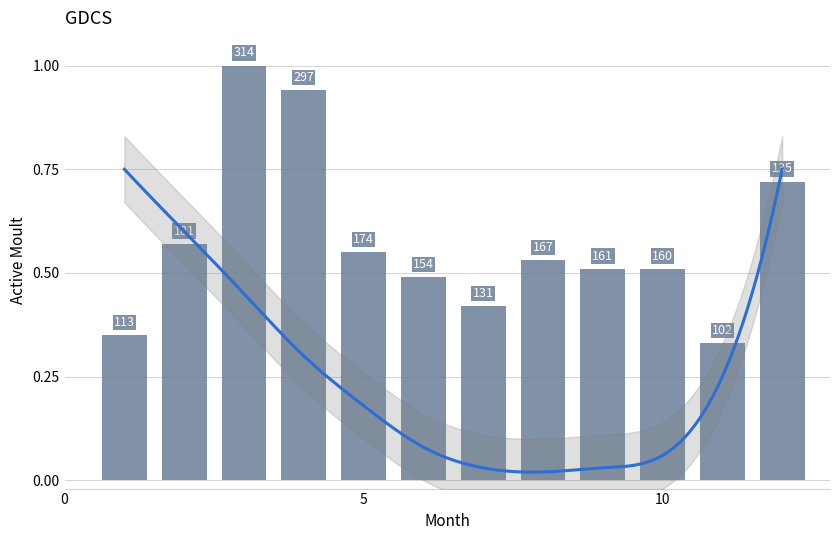

Reading left to right, list all the values displayed in this chart.

0.3	0.6	1.0	0.9	0.6	0.5	0.4	0.5	0.5	0.5	0.3	0.7